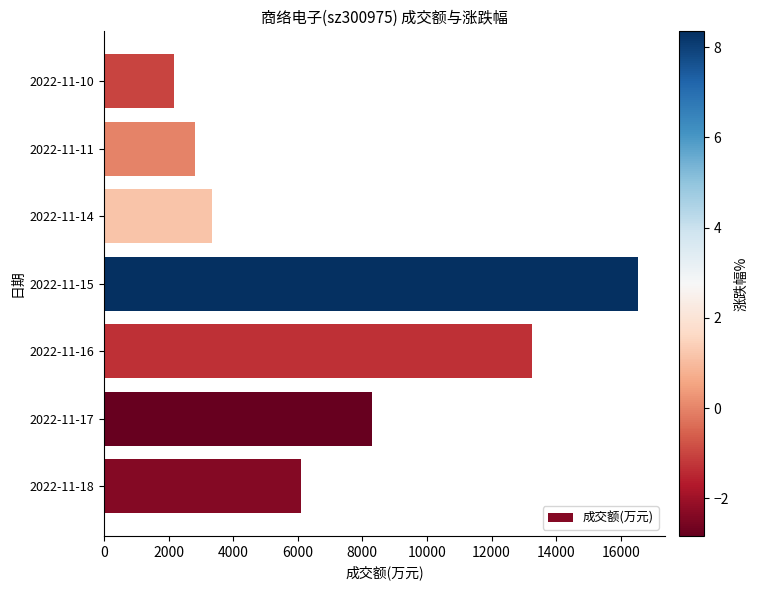

Rank the categories by value from highest to lowest.

2022-11-15, 2022-11-16, 2022-11-17, 2022-11-18, 2022-11-14, 2022-11-11, 2022-11-10